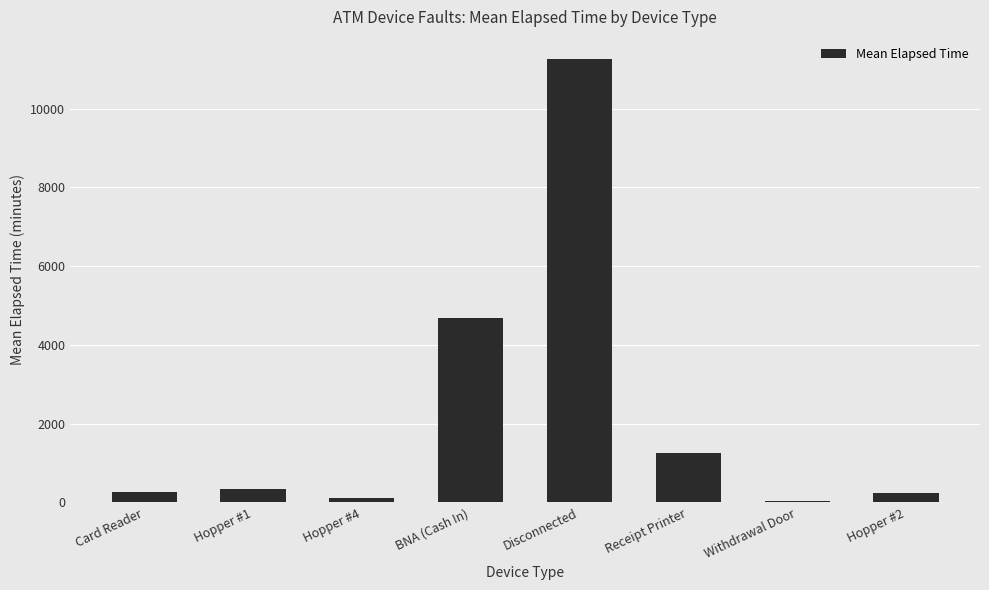

At which label is the value closest to 5645?

BNA (Cash In)